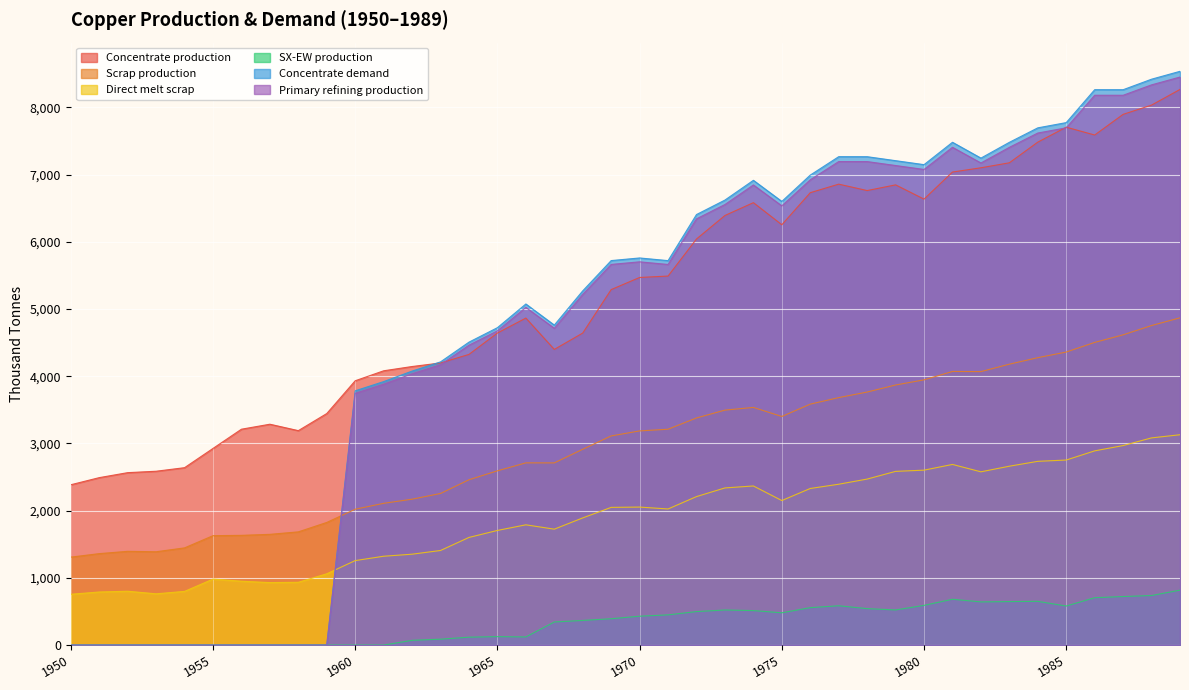

Is it true that Concentrate production equals 4325.4 at 1964?

True